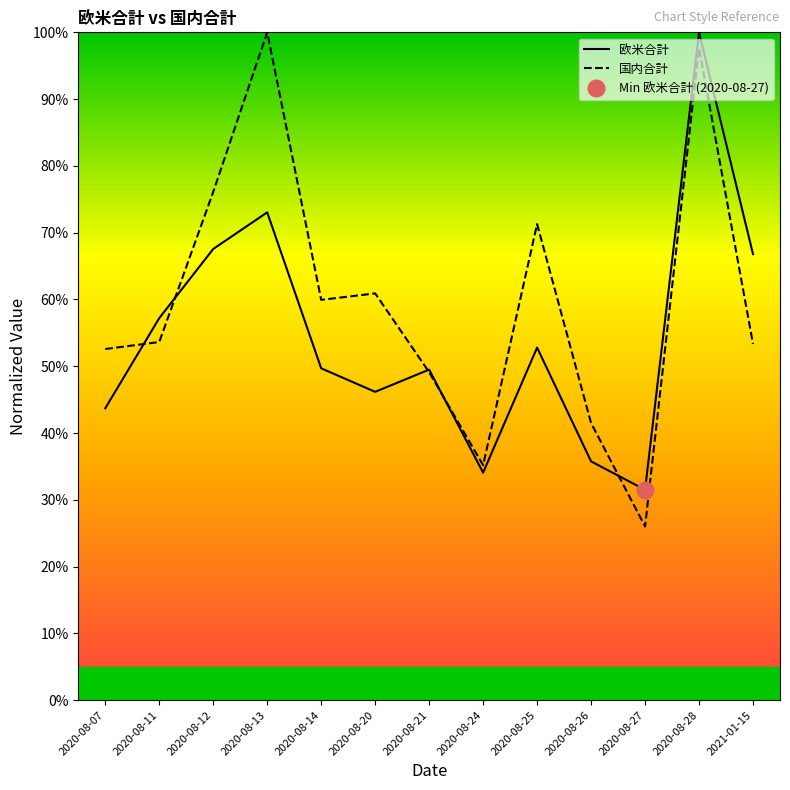

Is it true that 欧米合計 equals 82.8 at 2020-08-14?

False